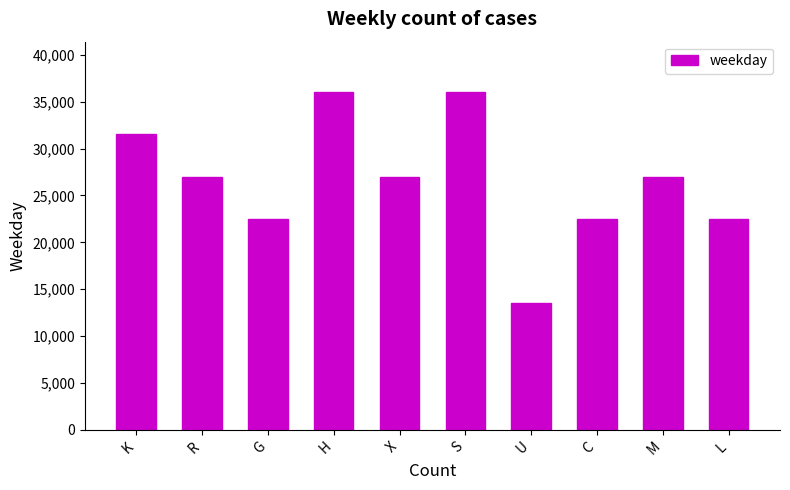

Approximately how many times larger is the value at X compared to K?

0.9